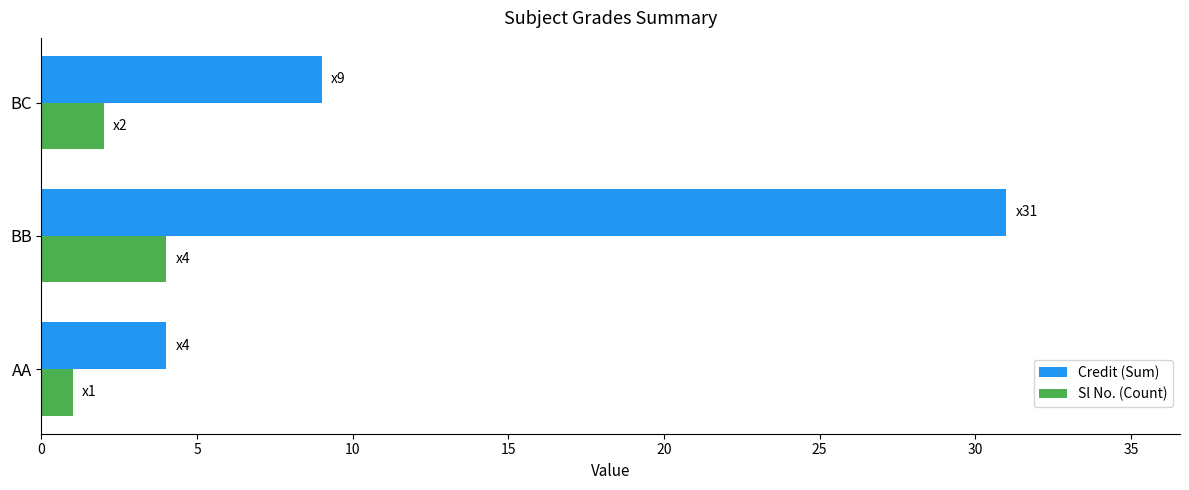

Which series has the largest total across all categories?

Credit (Sum)